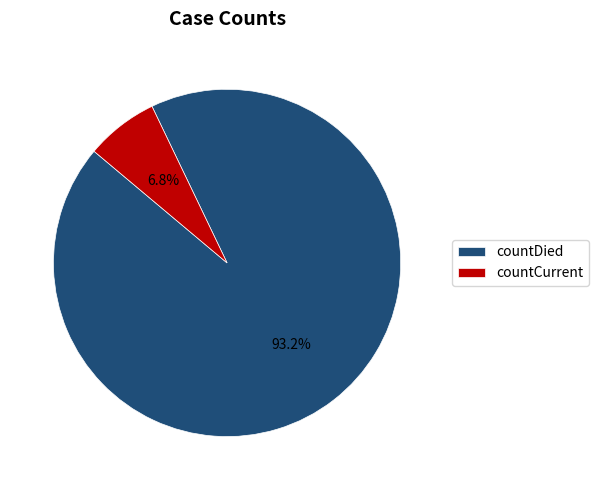

Rank the categories by value from highest to lowest.

countDied, countCurrent